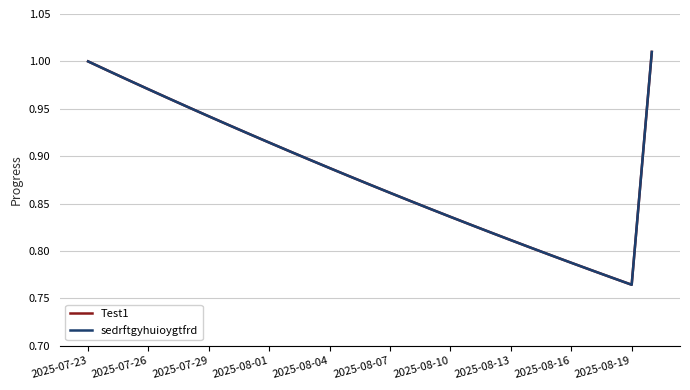

List the series in order of their peak value, highest first.

Test1, sedrftgyhuioygtfrd